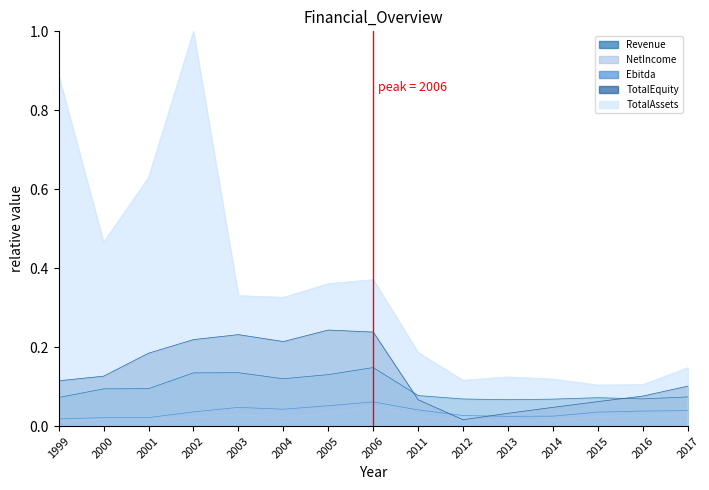

Read the Revenue value at 2001.

0.1